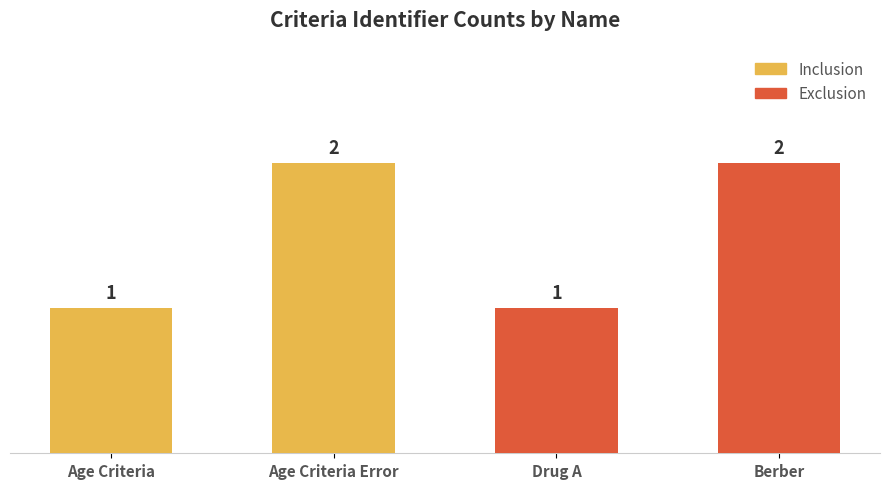

What value does the data have at Age Criteria Error?

2